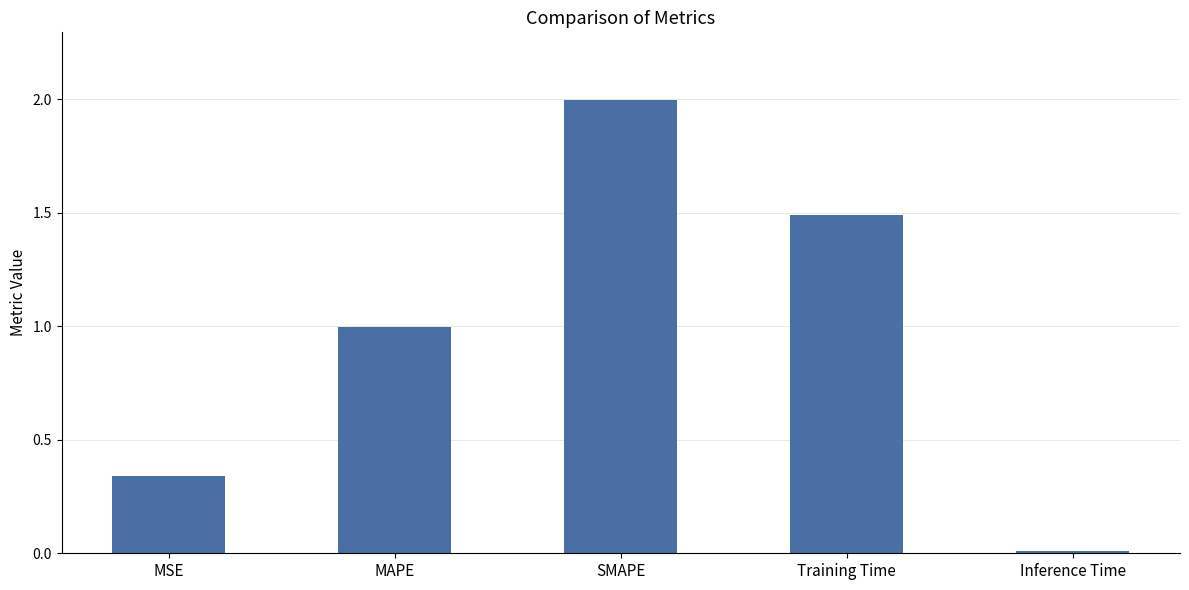

What position from the right is MSE?

5